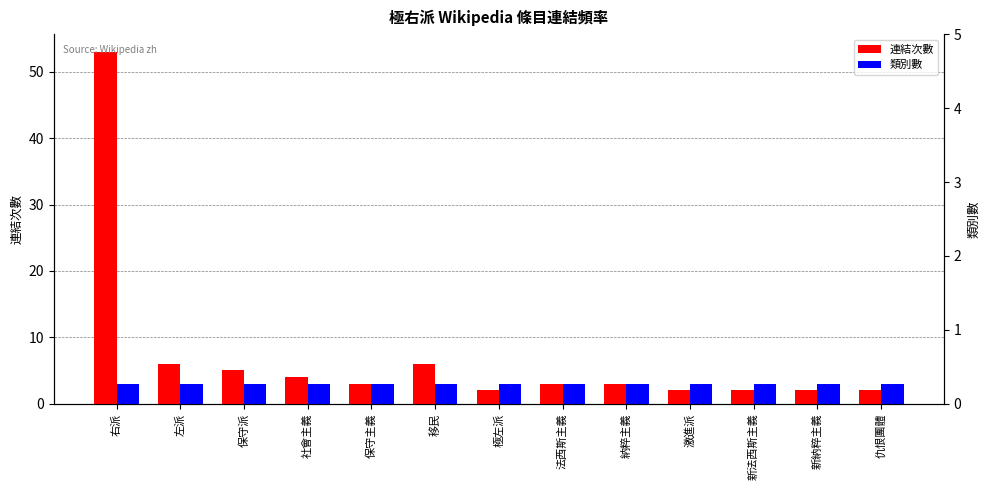

Between 右派 and 新納粹主義, which is larger?

右派